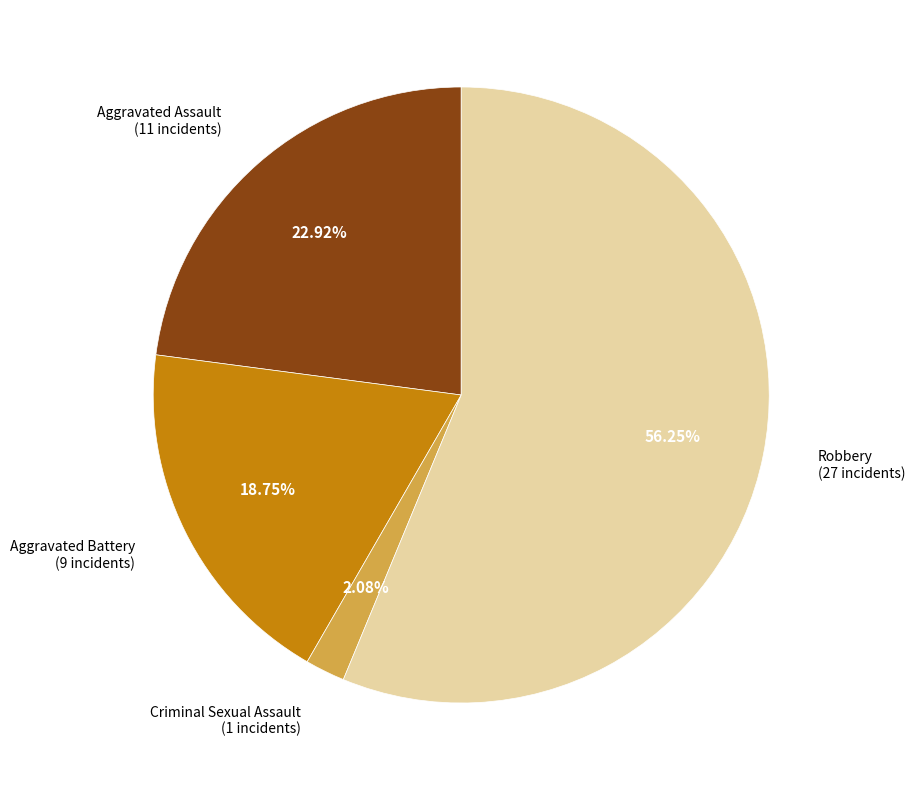

What is the ratio of the value at Aggravated Battery to the value at Criminal Sexual Assault?

9.0